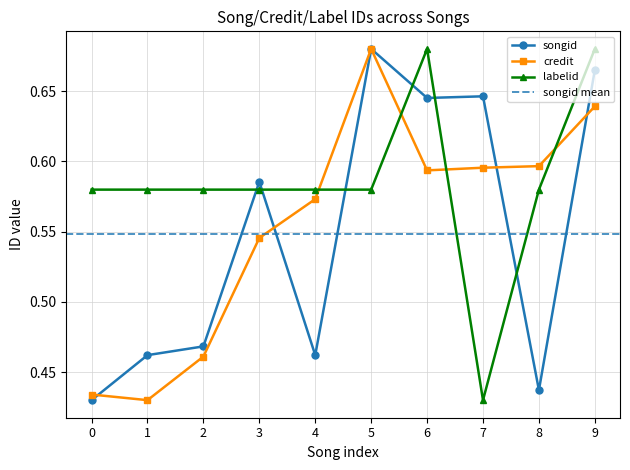

Where is songid nearest to the value 0?

0